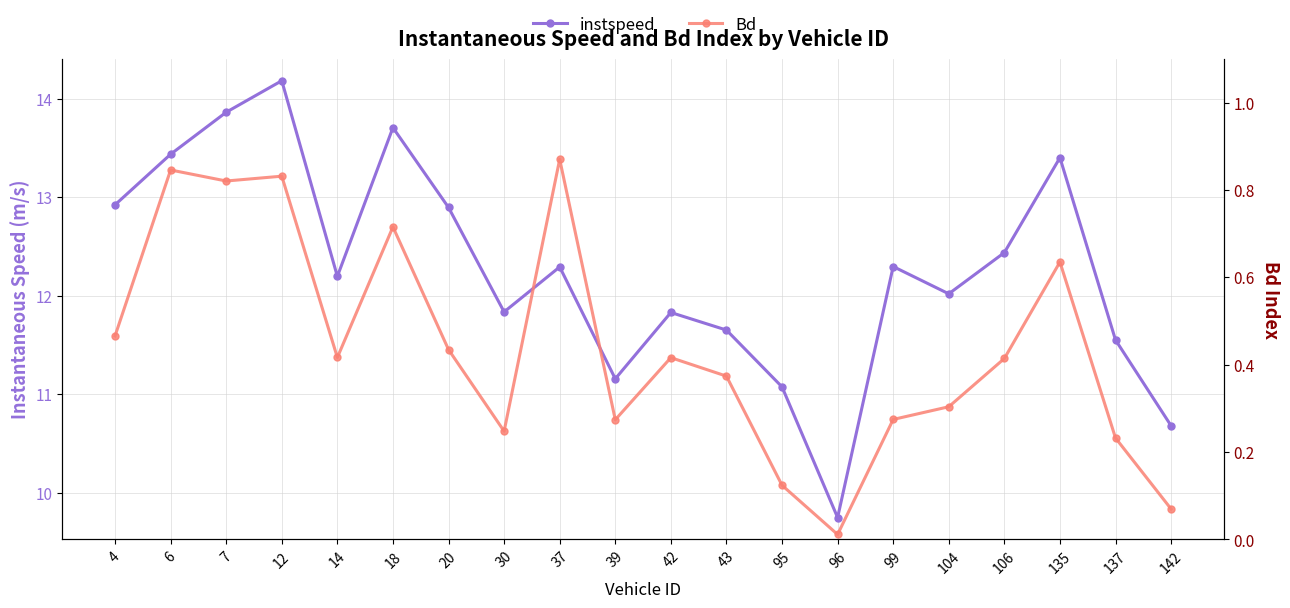

What is the sum of all Bd values?

8.8